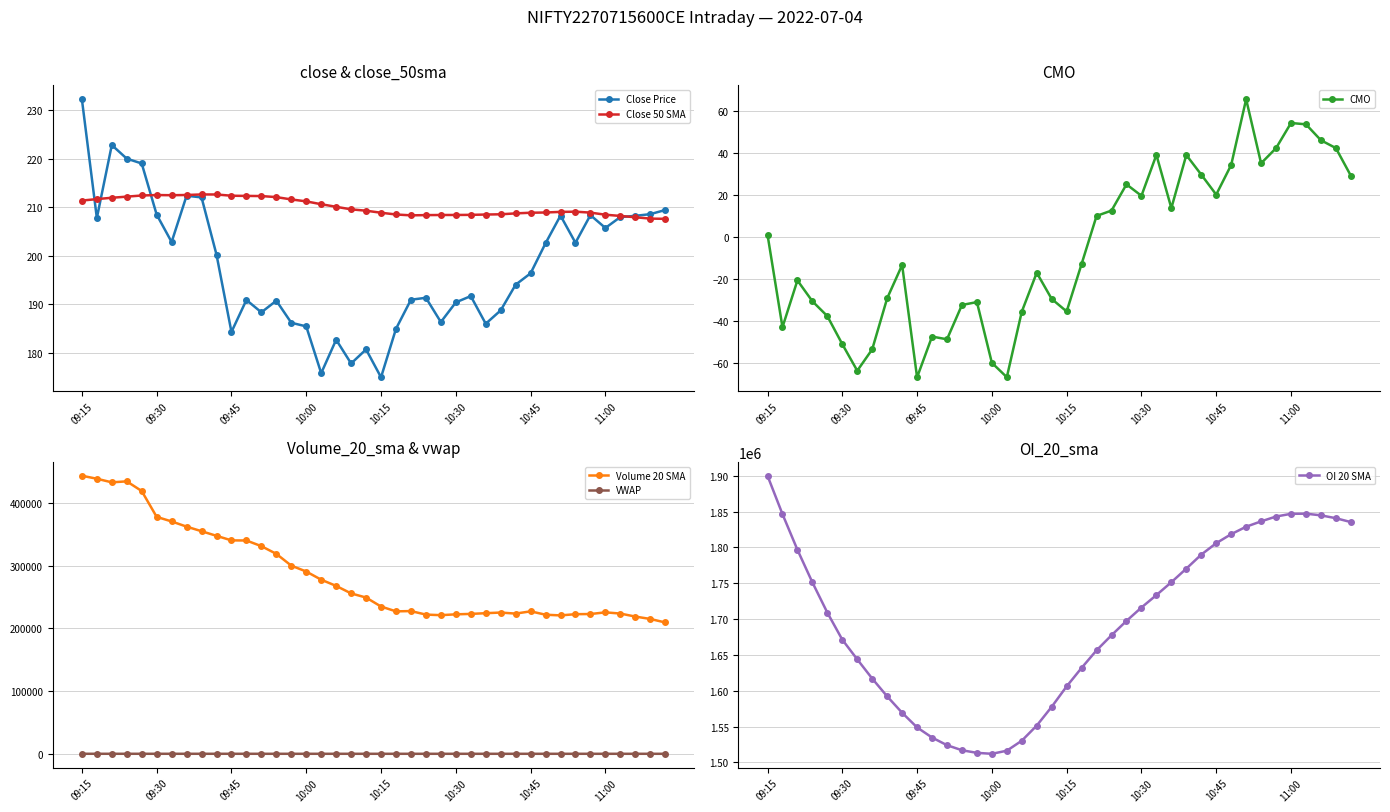

How many data points in Volume 20 SMA are less than 249135?

20